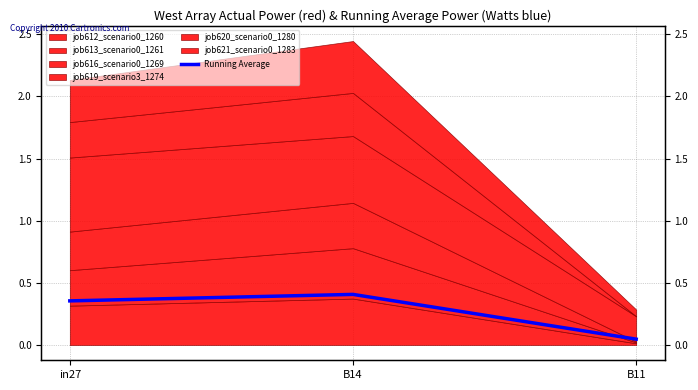

Reading left to right, extract all data points from this chart.

0.4	0.4	0.0